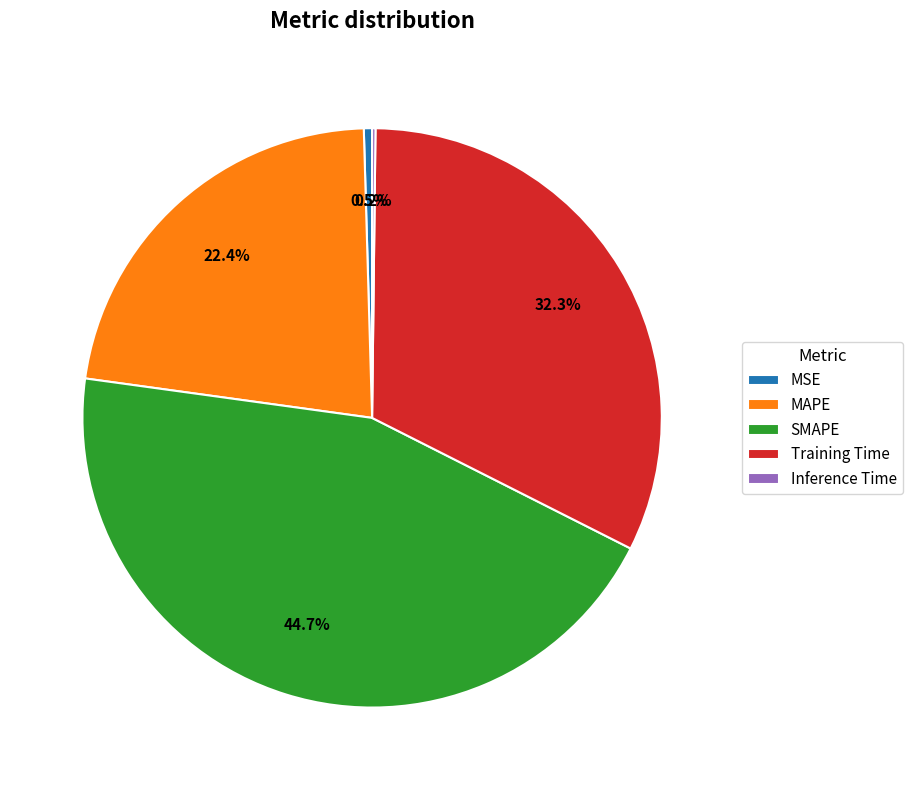

The Training Time slice represents 24% of the pie. True or false?

False